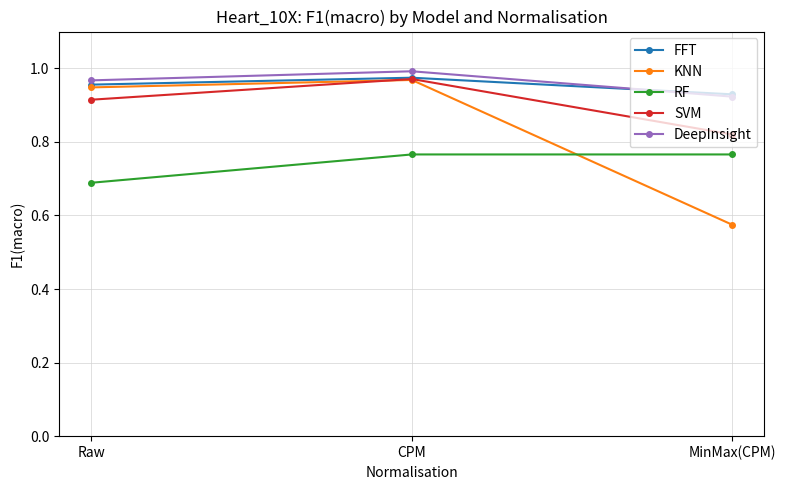

List the labels in order of DeepInsight value, largest first.

CPM, Raw, MinMax(CPM)